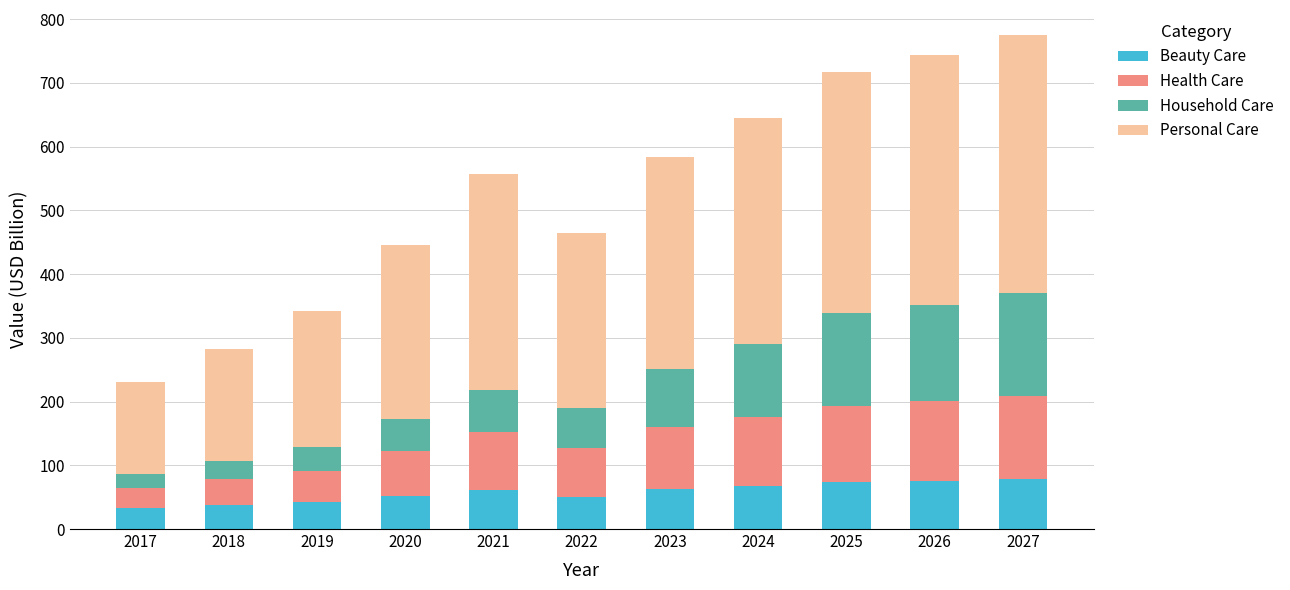

The value of Beauty Care at 2021 is 29.3. True or false?

False